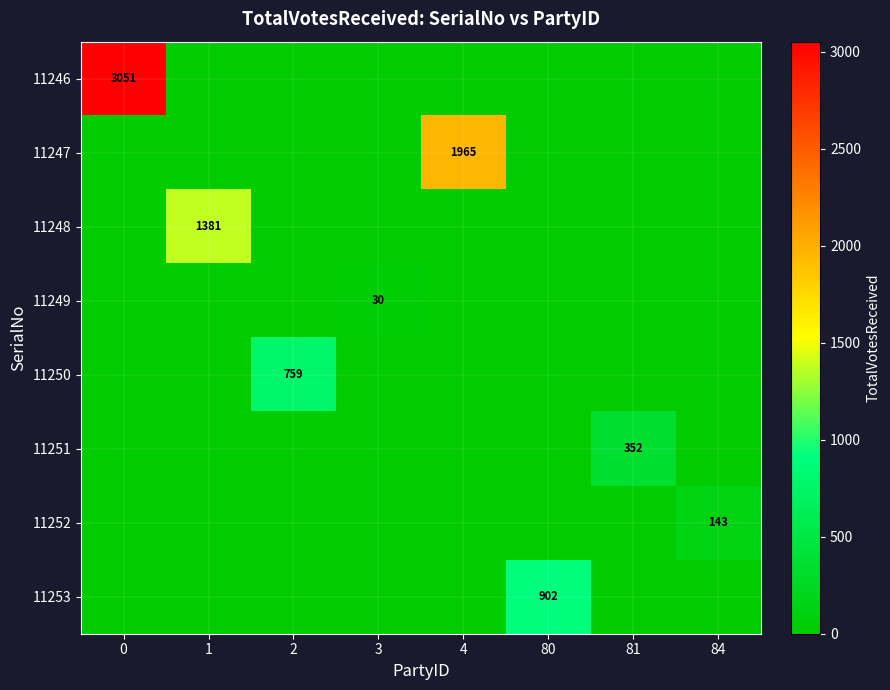

Is it true that 11251 equals 494 at 81?

False